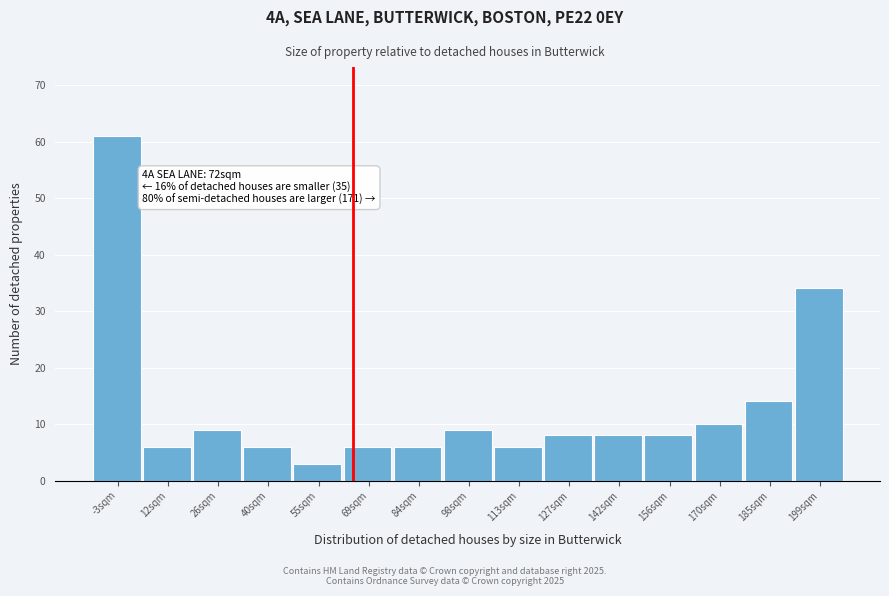

Reading right to left, extract all data points from this chart.

199sqm=34	185sqm=14	170sqm=10	156sqm=8	142sqm=8	127sqm=8	113sqm=6	98sqm=9	84sqm=6	69sqm=6	55sqm=3	40sqm=6	26sqm=9	12sqm=6	-3sqm=61